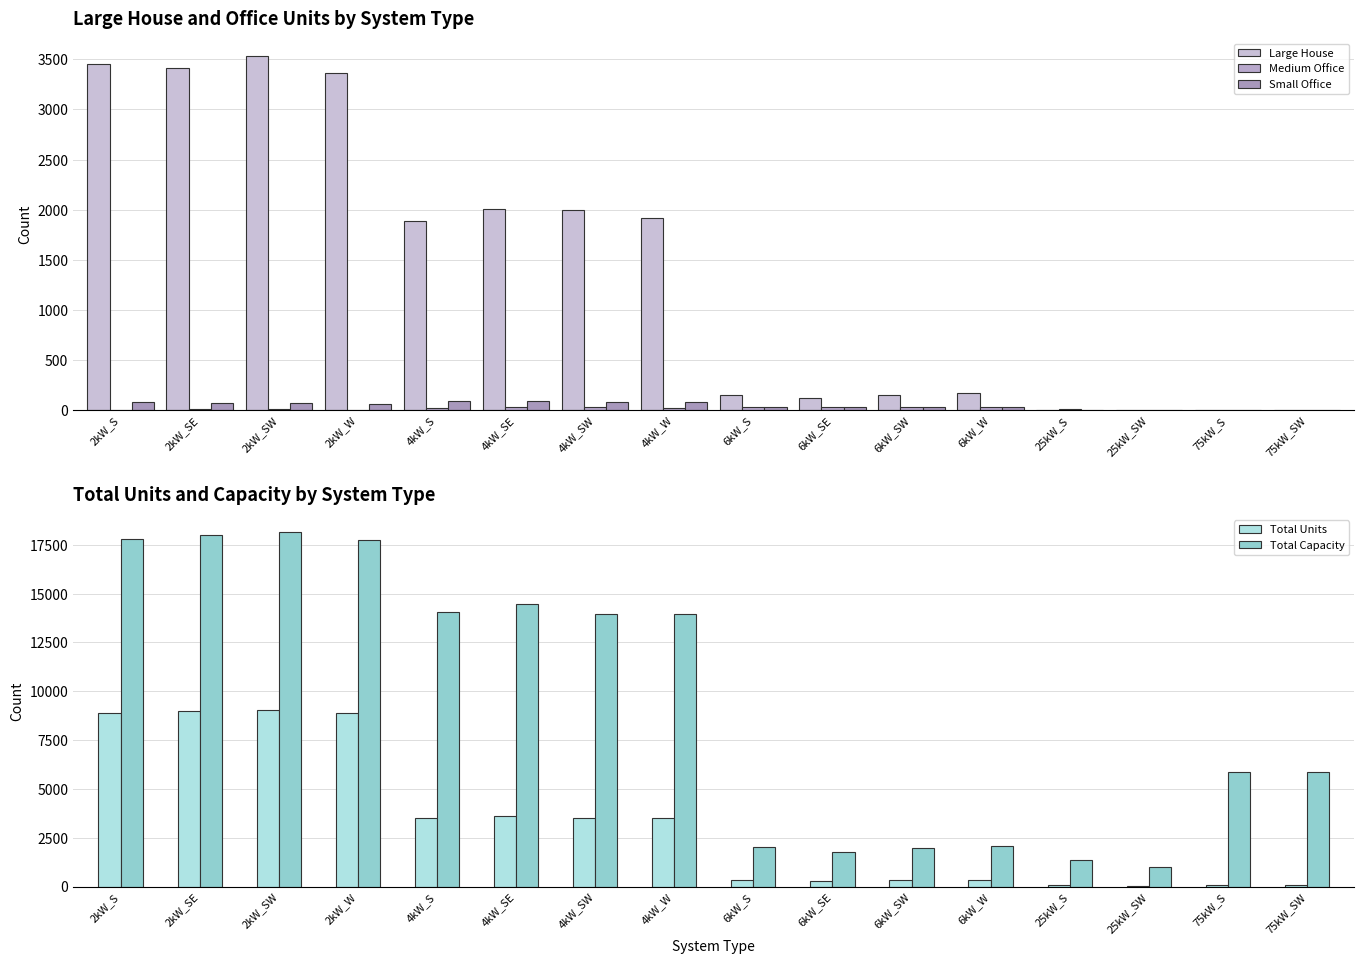

Which category has the highest value in the Small Office series?

4kW_S